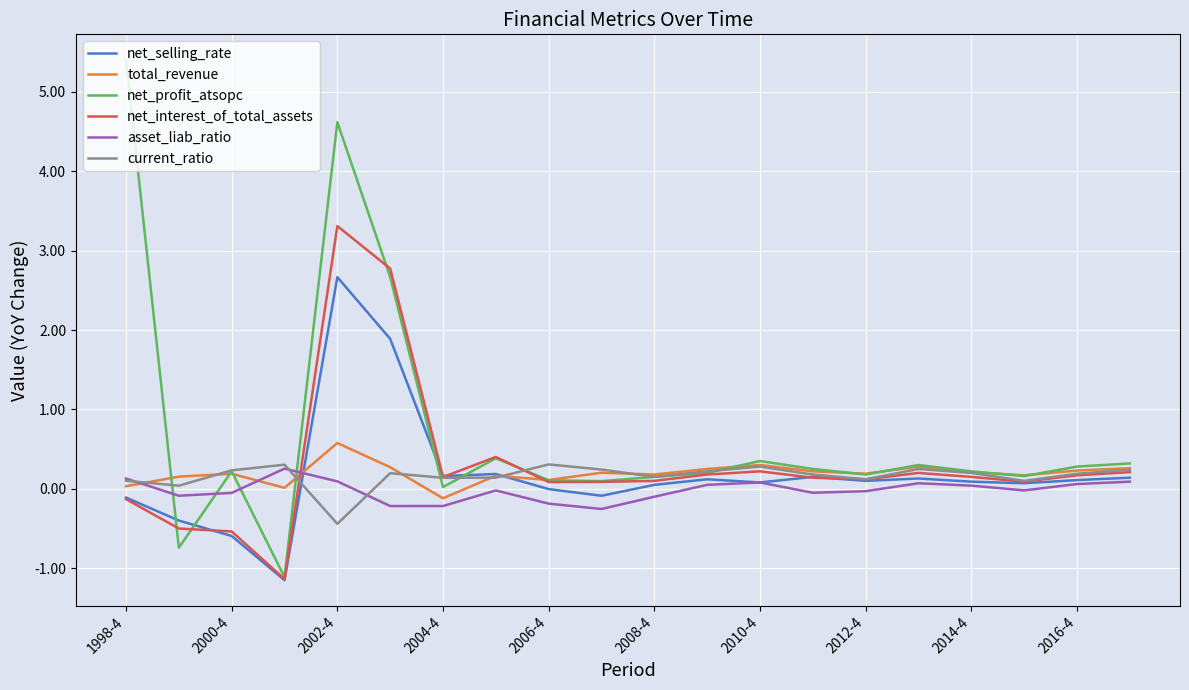

After their last crossing, which series has the higher values: total_revenue or net_profit_atsopc?

net_profit_atsopc